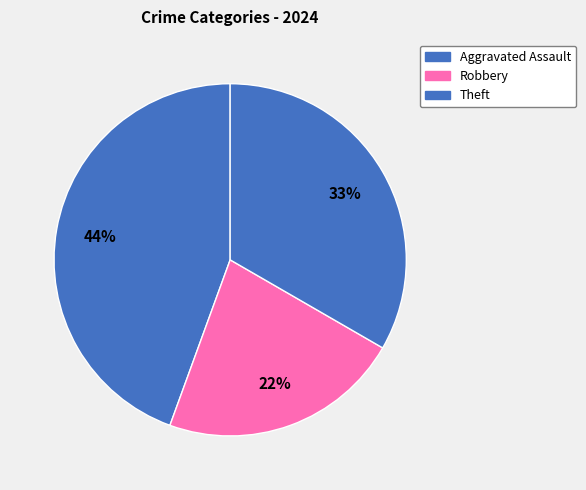

Count the number of slices in the pie.

3